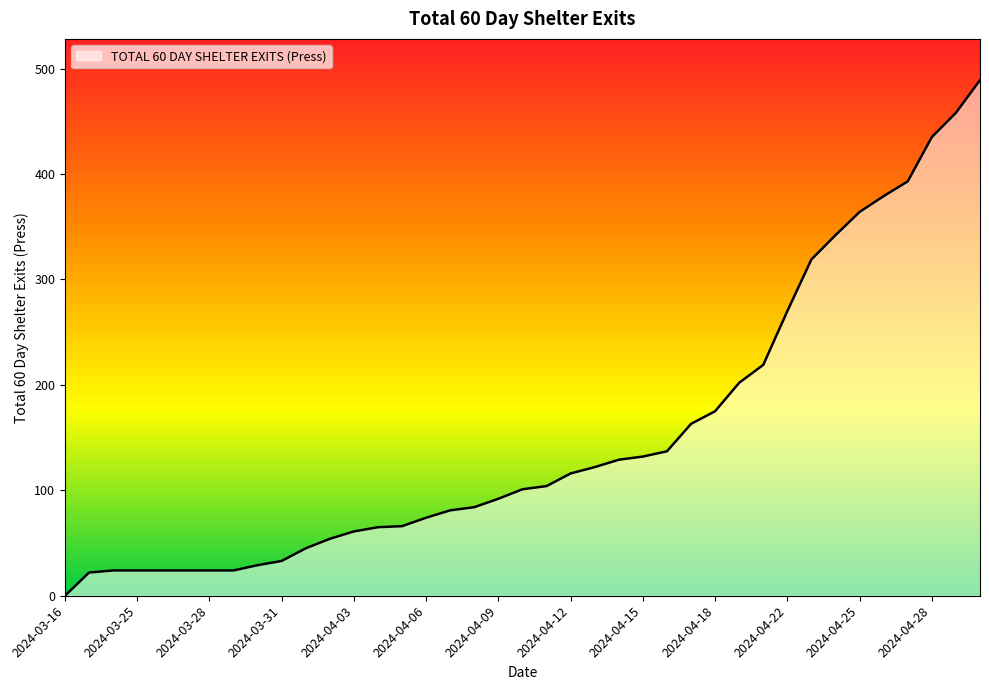

What is the greatest value displayed?

489